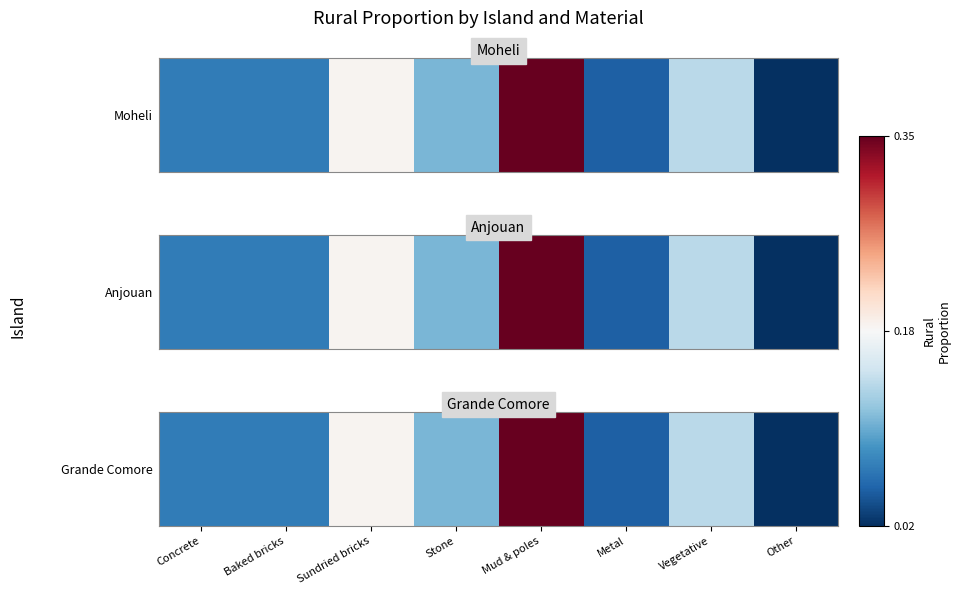

What is the difference between the values at Mud & poles and Sundried bricks?

0.2